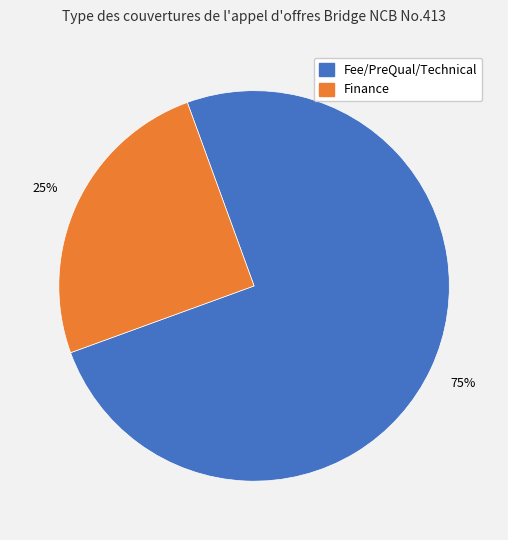

To the nearest percent, what portion does Finance represent?

25%